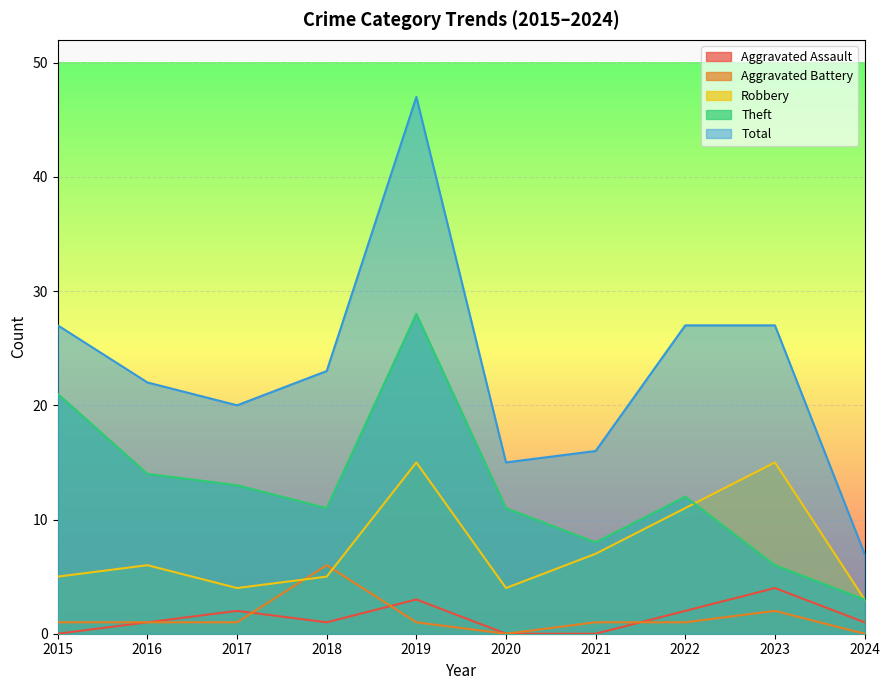

Reading left to right, transcribe all the data shown in this chart.

Aggravated Assault: 0	1	2	1	3	0	0	2	4	1
Aggravated Battery: 1	1	1	6	1	0	1	1	2	0
Robbery: 5	6	4	5	15	4	7	11	15	3
Theft: 21	14	13	11	28	11	8	12	6	3
Total: 27	22	20	23	47	15	16	27	27	7